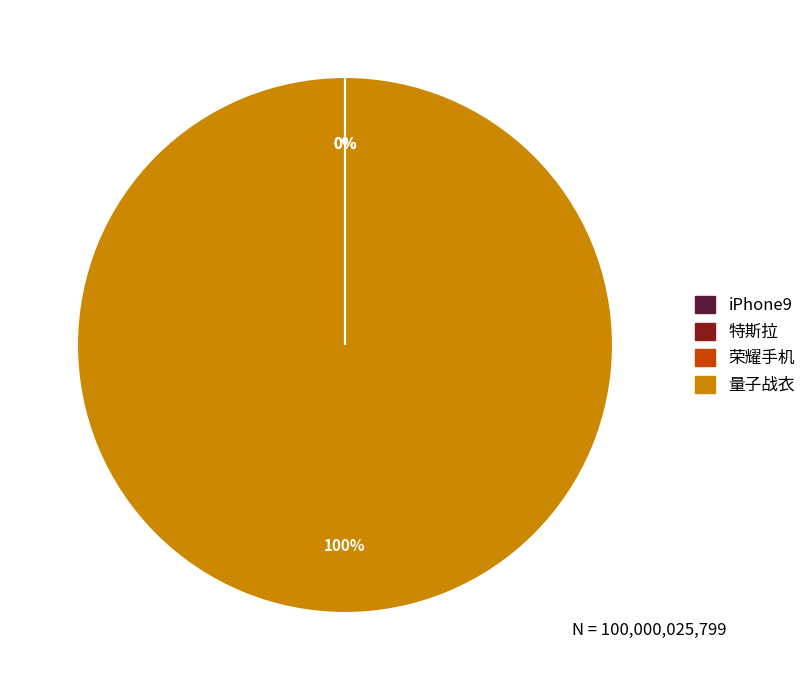

Which slice is the largest?

量子战衣